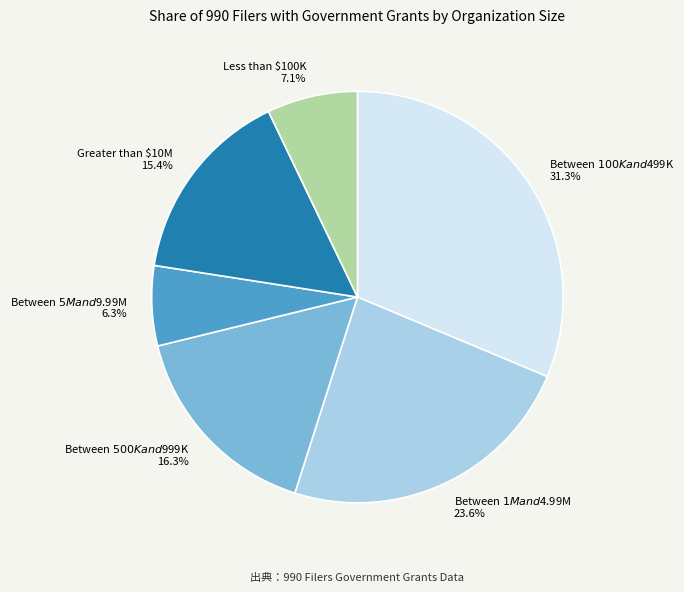

Which slice is the largest?

Between $100K and $499K